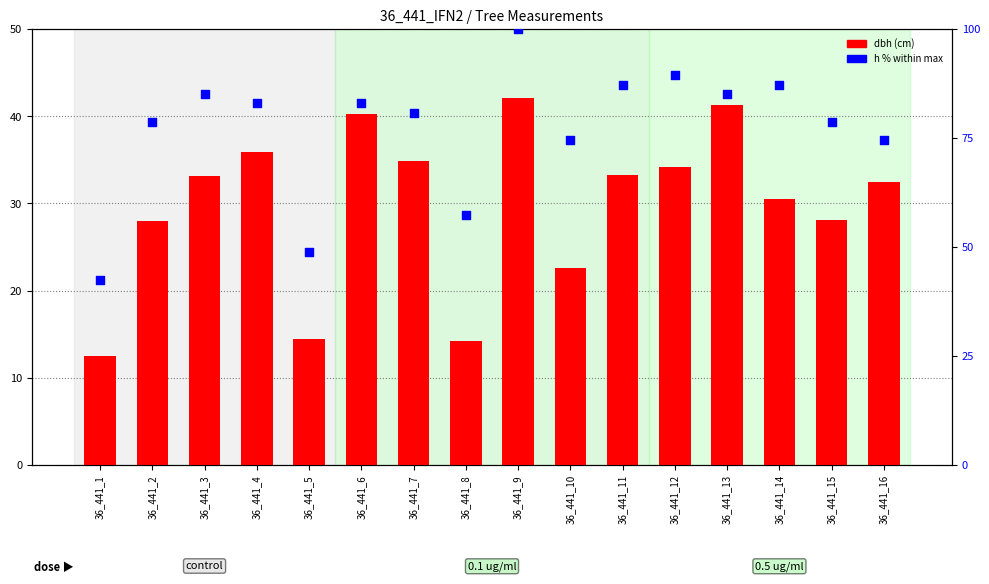

At which category is the sum across all series the highest?

36_441_9